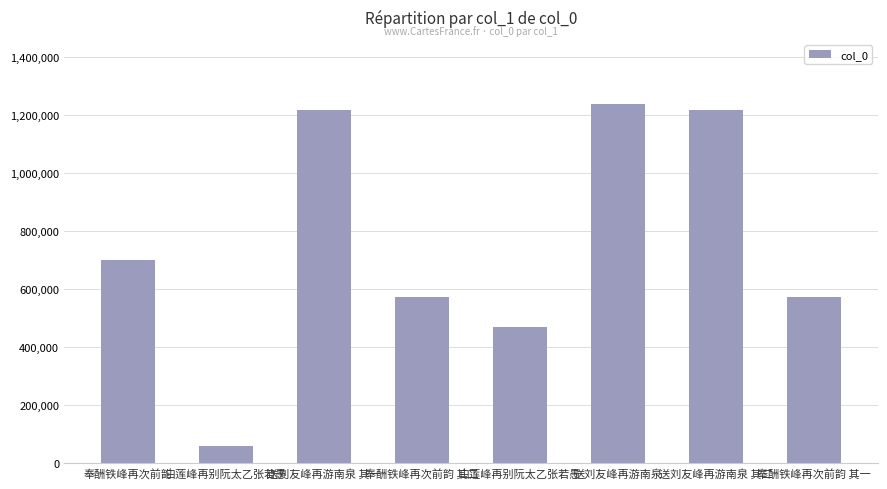

How many categories are shown in the chart?

8